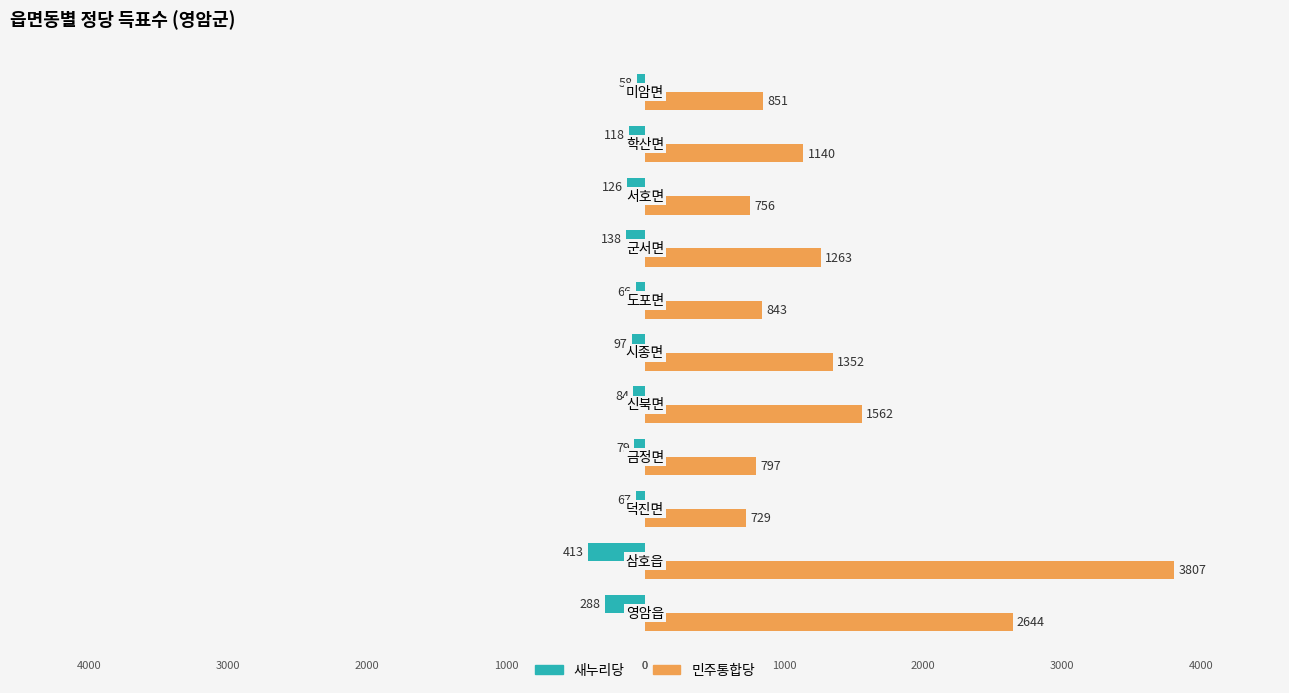

What is the average value of the 새누리당 series?

-139